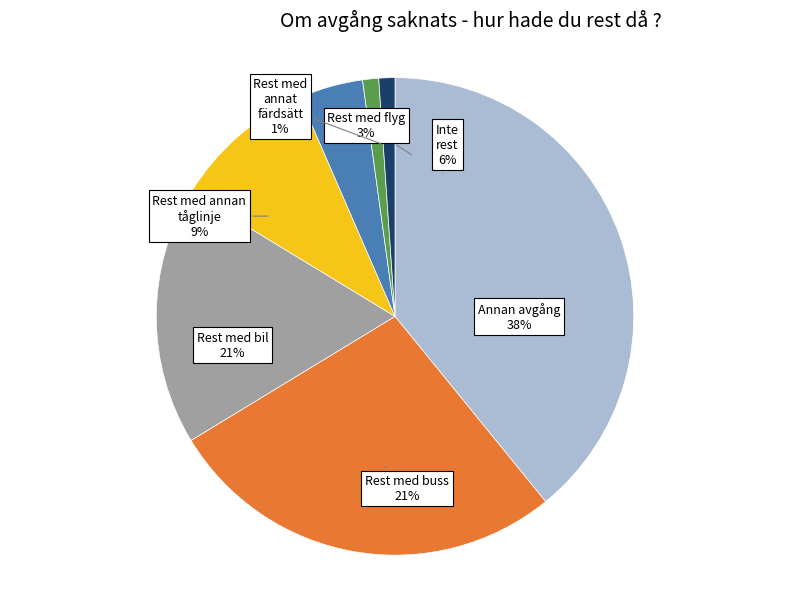

What is the change in value from 1 to 2?

-11